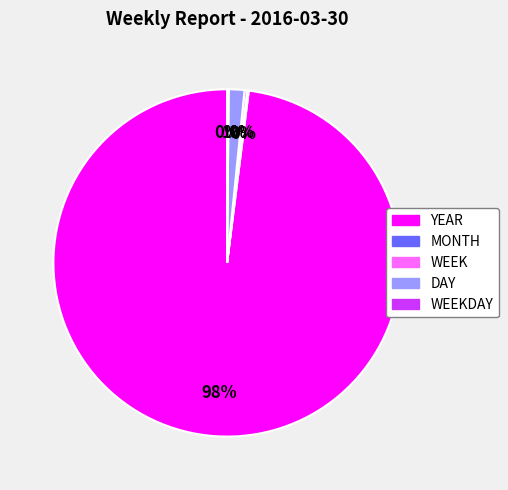

Is there any slice that represents more than half of the pie?

Yes